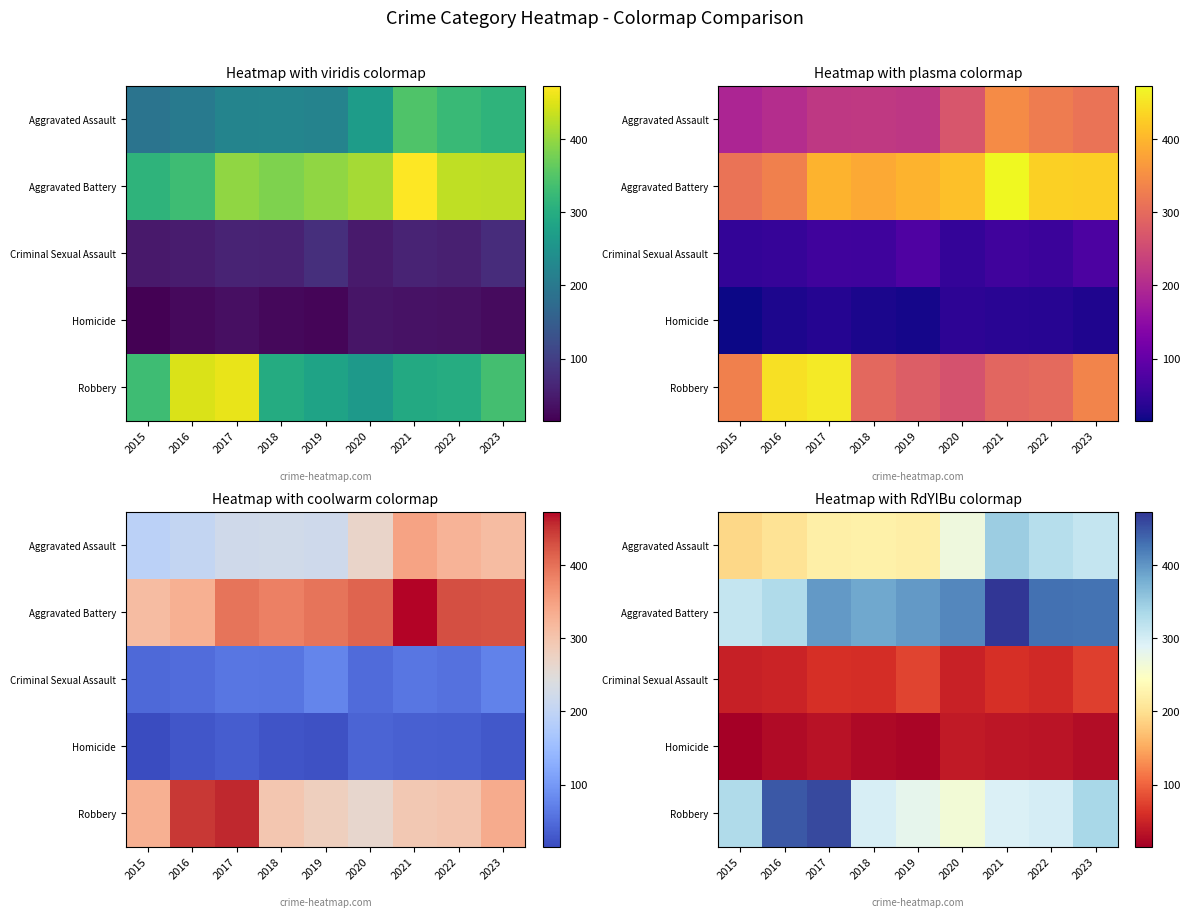

Rank the series at 2017 from lowest to highest value.

Homicide, Criminal Sexual Assault, Aggravated Assault, Aggravated Battery, Robbery